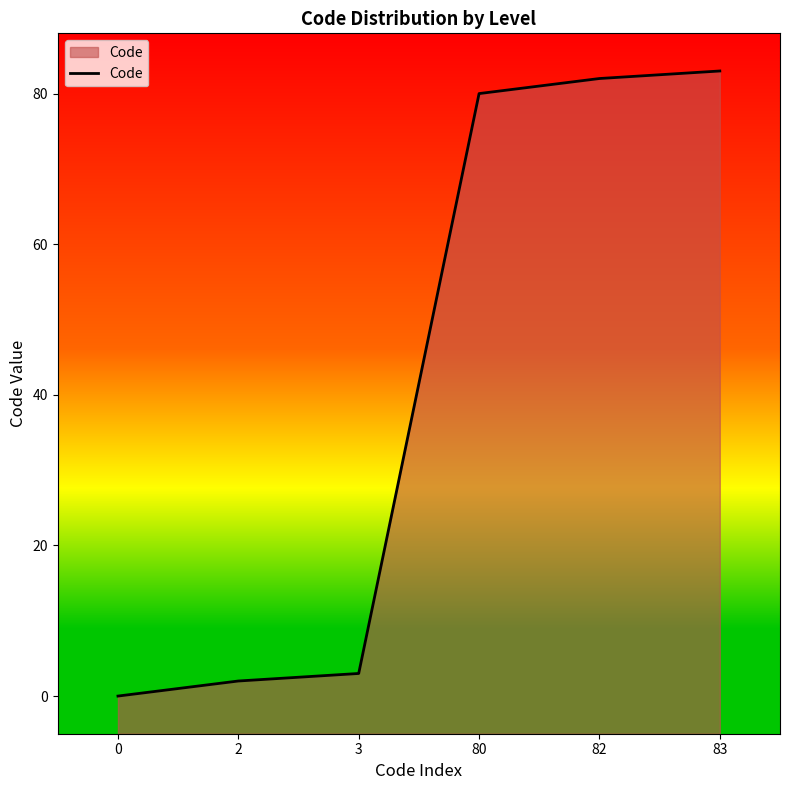

How many lines are shown in the chart?

1